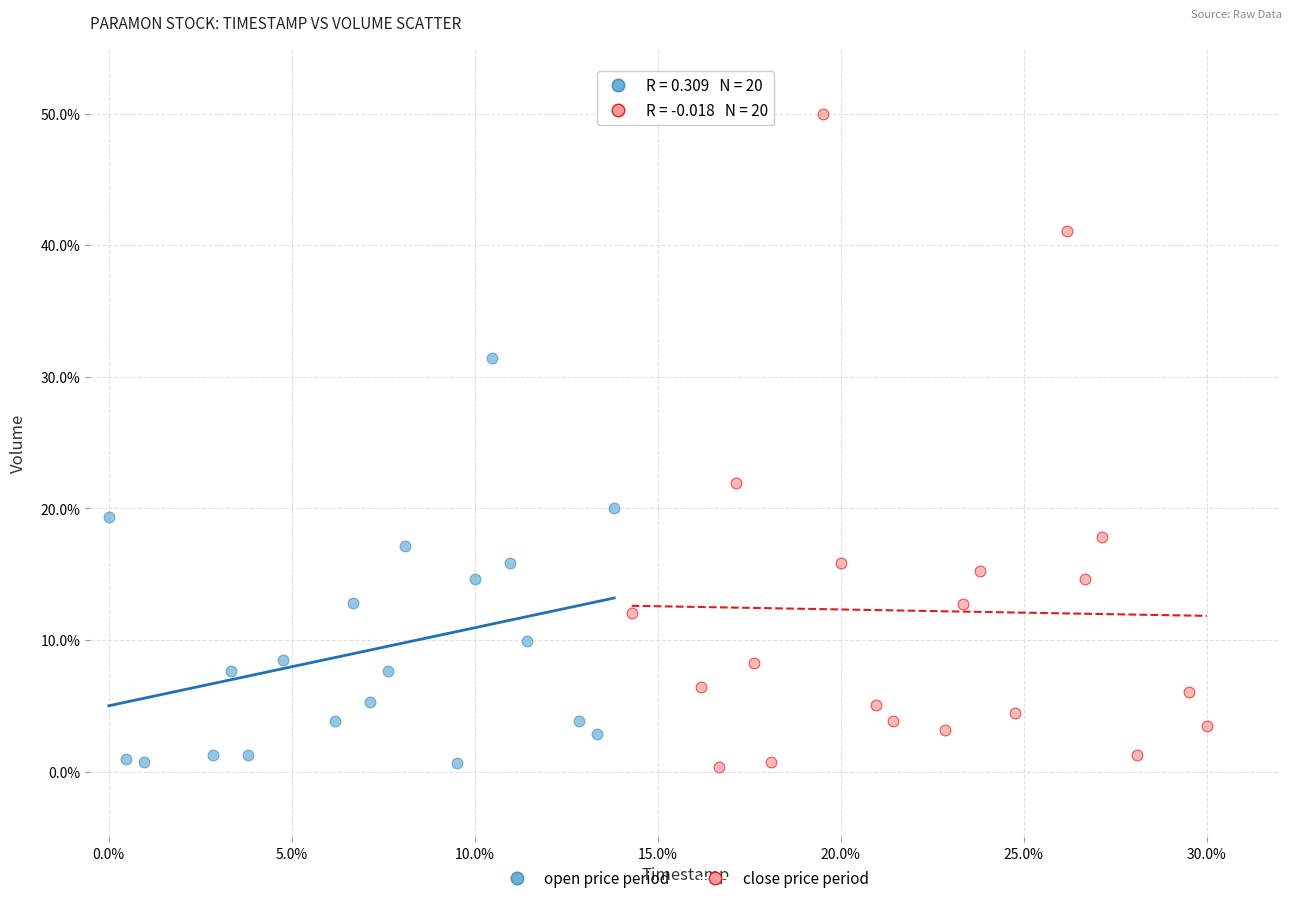

Which series reaches the maximum Y coordinate?

close price period